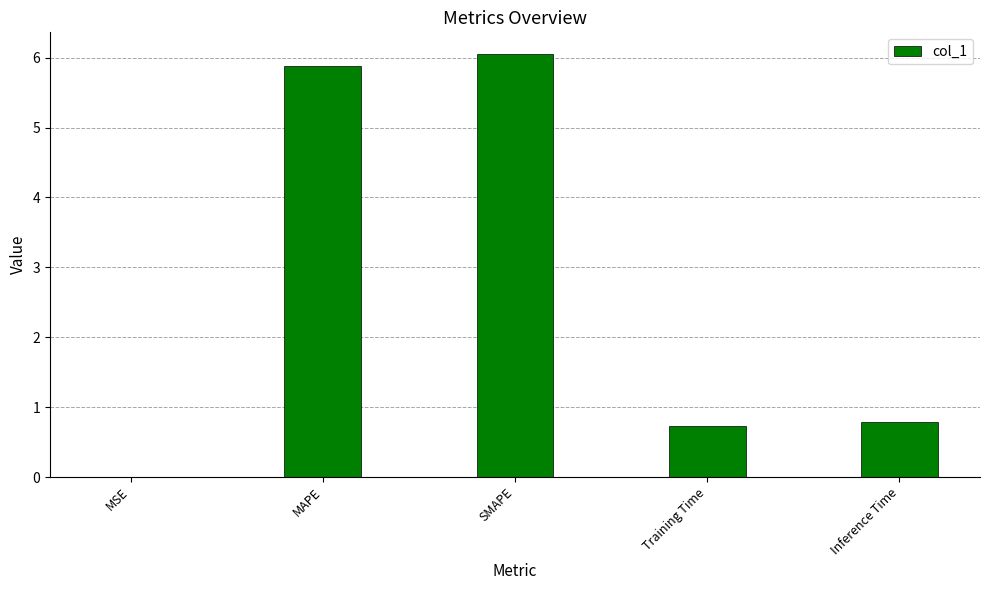

What is the sum of all values?

13.5